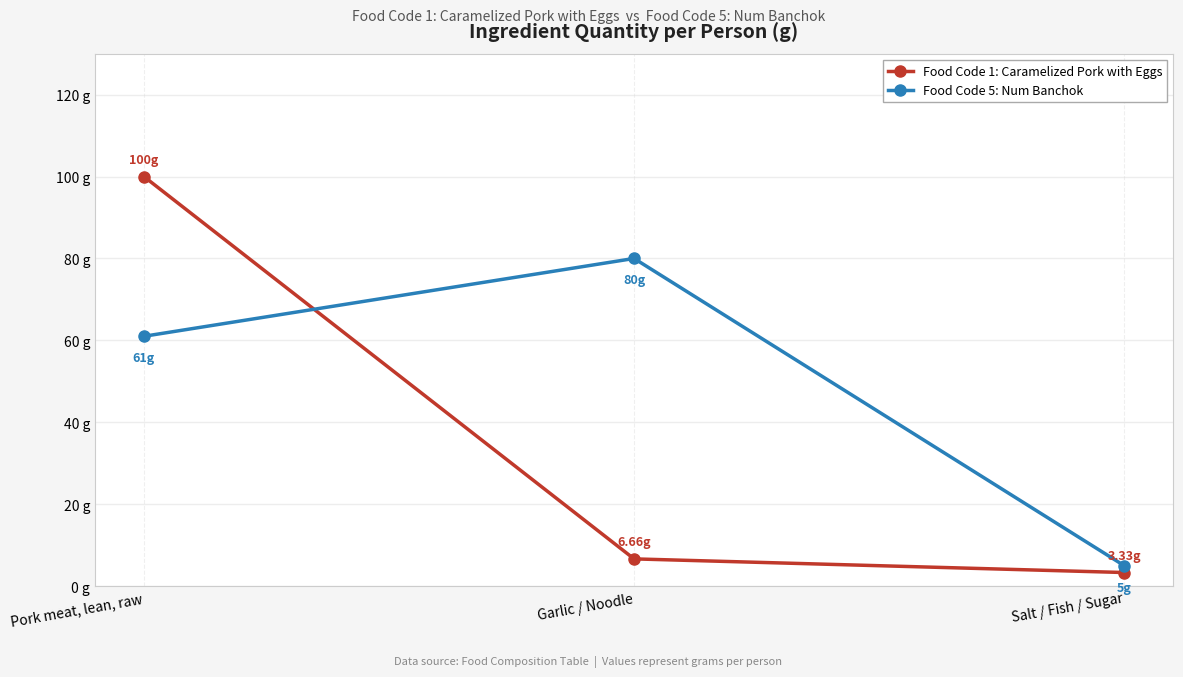

Which series has the widest spread of values?

Food Code 1: Caramelized Pork with Eggs